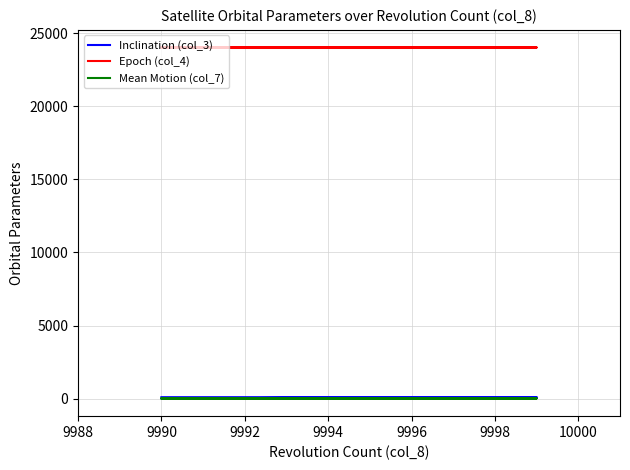

What is the label of the 4th point from the left?

9998